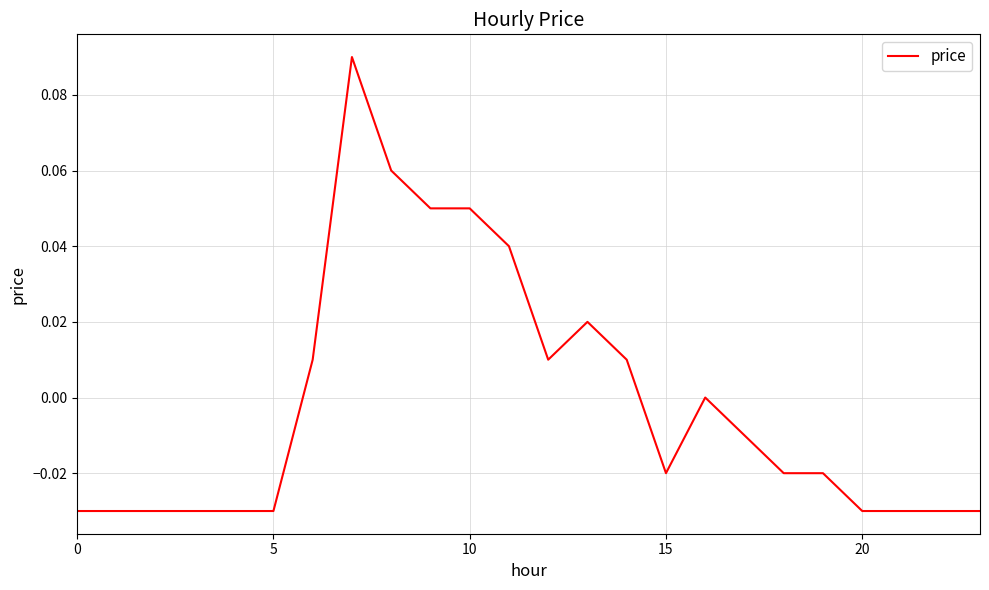

What is the maximum value shown in the chart?

0.1